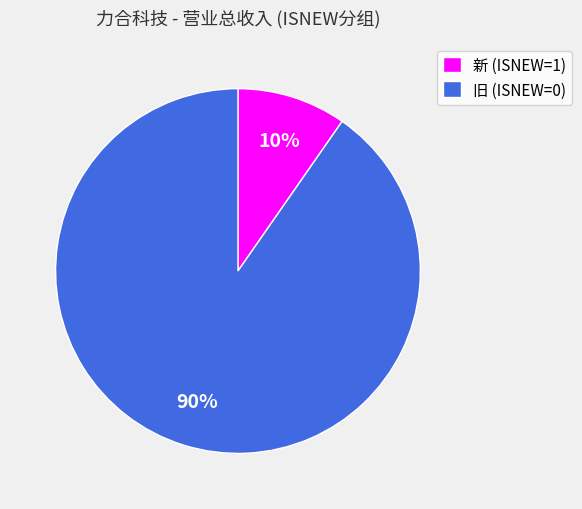

Between 新 (ISNEW=1) and 旧 (ISNEW=0), which is larger?

旧 (ISNEW=0)